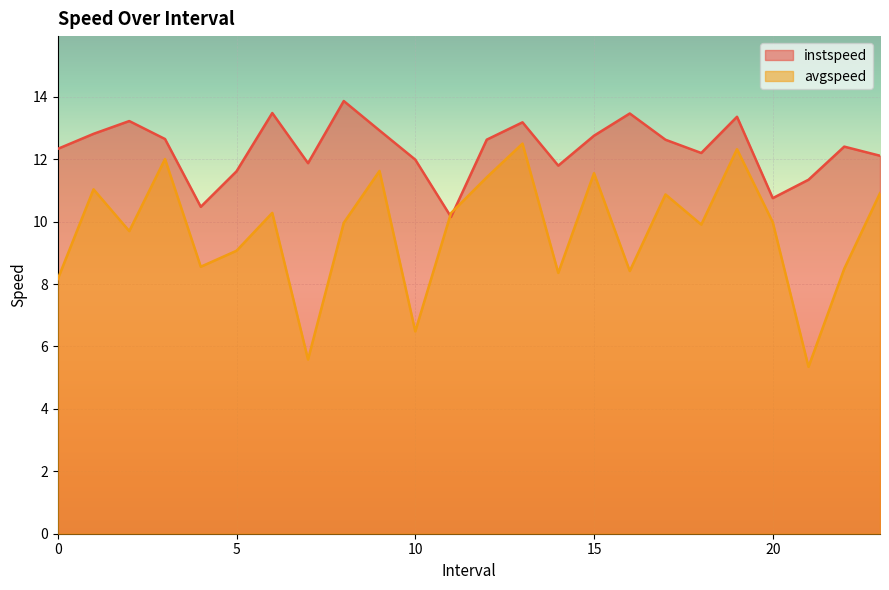

What is the value of the instspeed point at the 12th from the left?

10.2